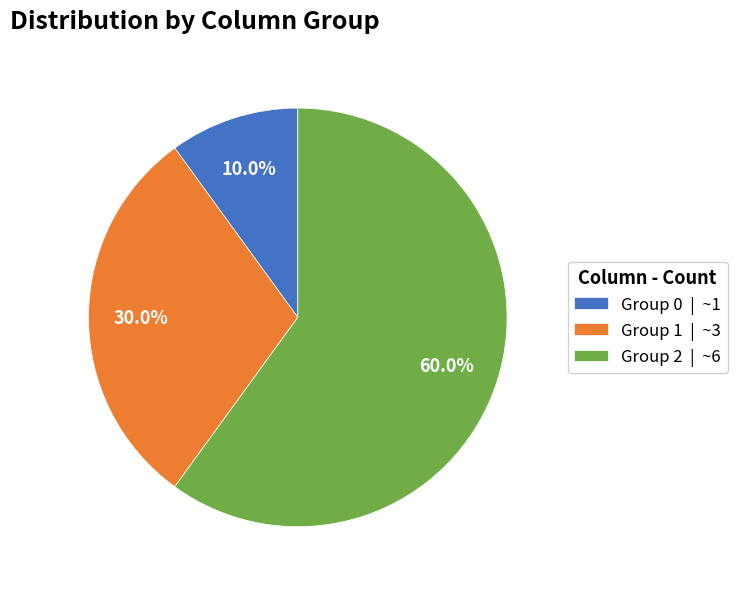

Which has a higher value, Group 0 | ~1 or Group 1 | ~3?

Group 1 | ~3